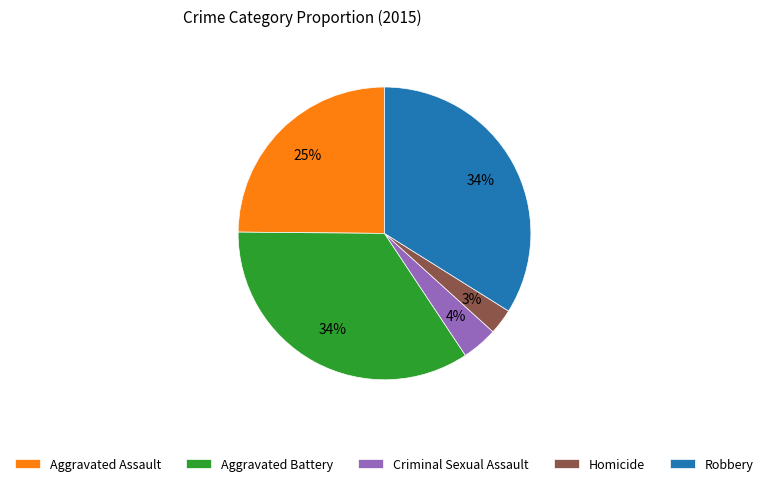

Is the sum of Robbery and Criminal Sexual Assault greater than half?

No